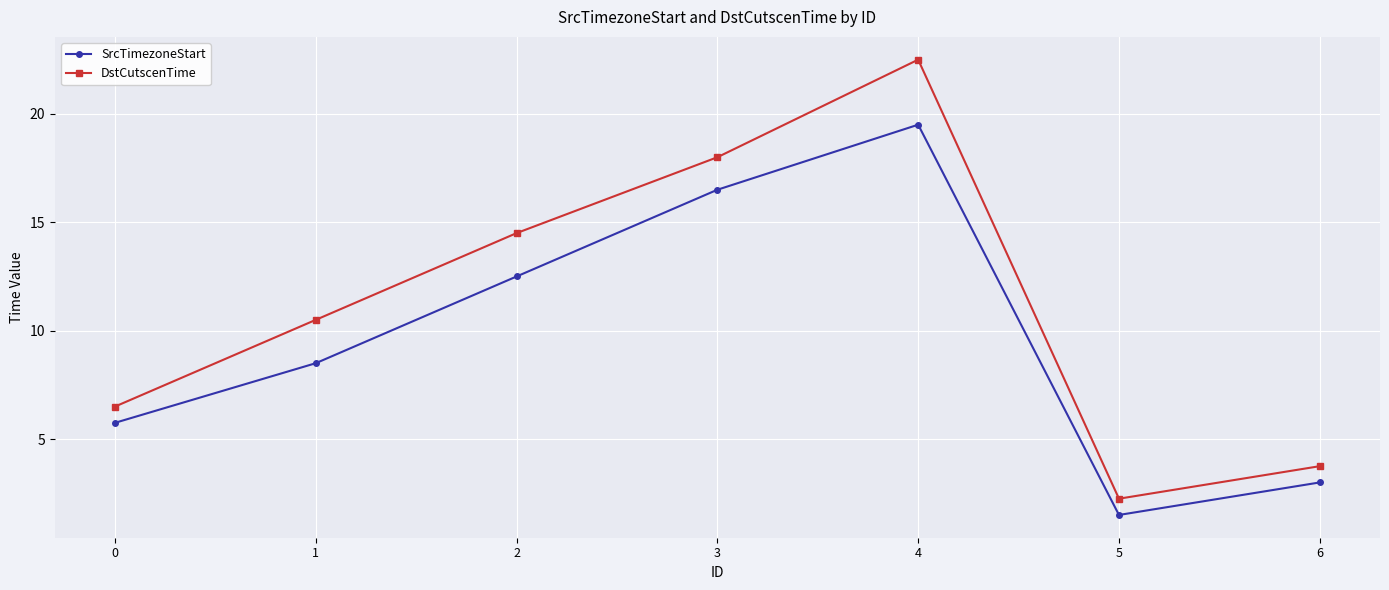

Which series has the largest range (max minus min)?

DstCutscenTime